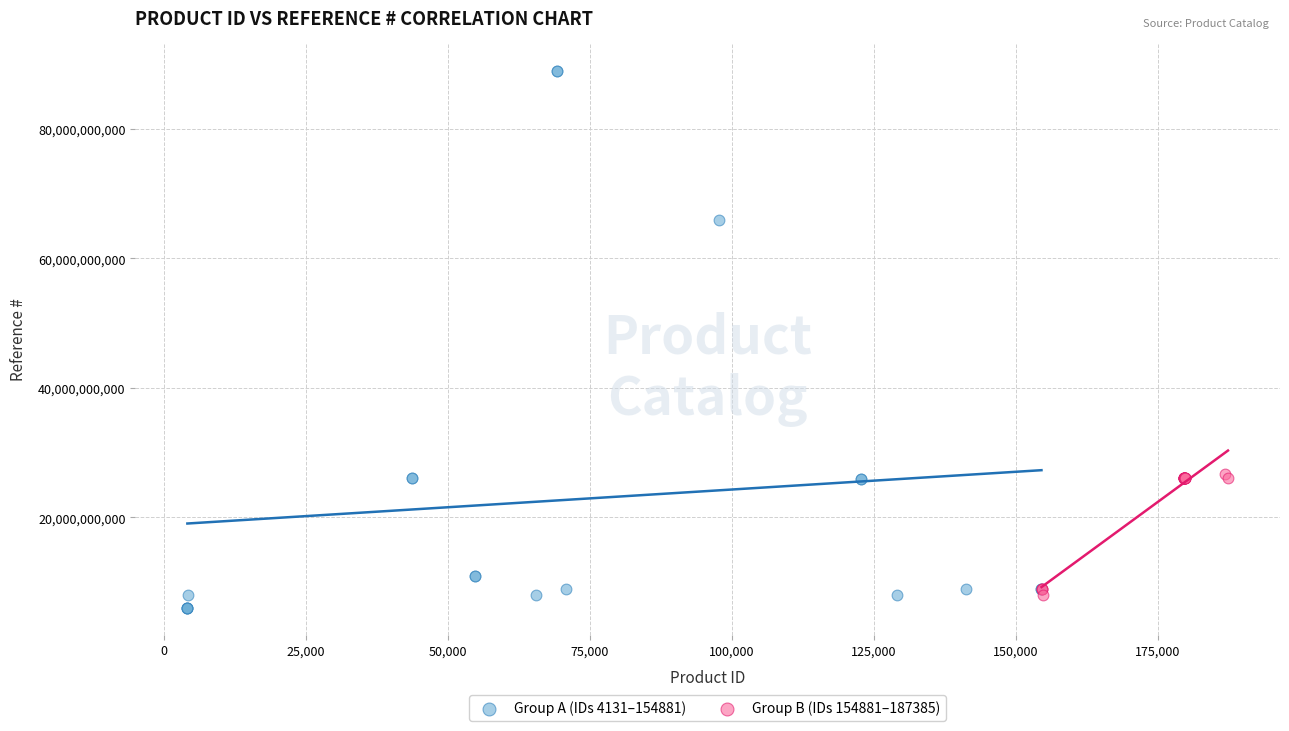

Which series has the widest spread of Y values?

Group A (IDs 4131–154881)